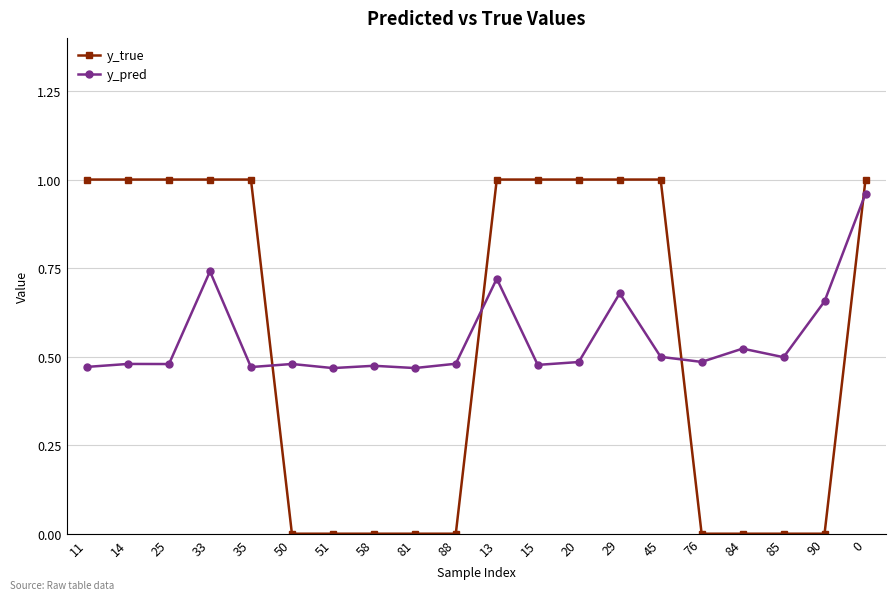

Which series has the widest spread of values?

y_true